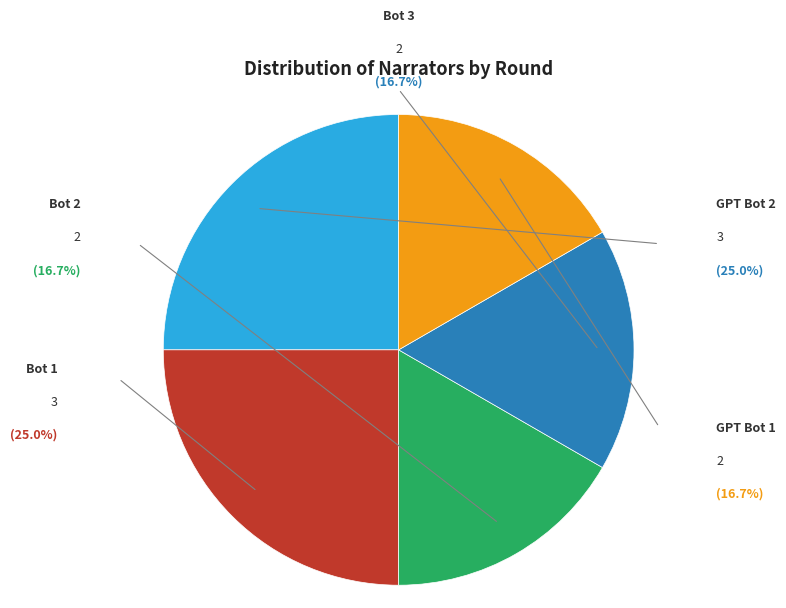

The Bot 1 slice represents 36% of the pie. True or false?

False